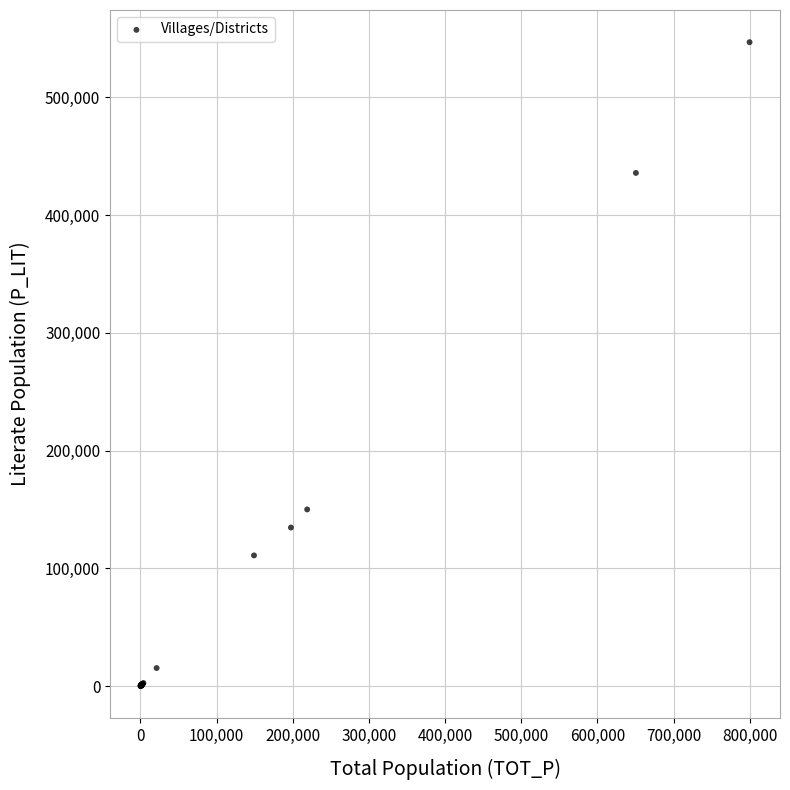

What Y value in the scatter plot is closest to 273459?

150050